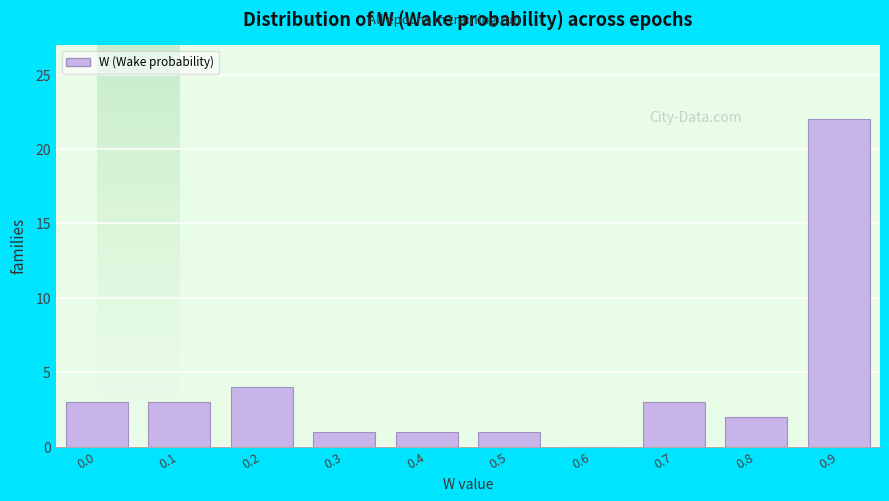

Reading left to right, what are all the values shown in this chart?

0.0=3	0.1=3	0.2=4	0.3=1	0.4=1	0.5=1	0.6=0	0.7=3	0.8=2	0.9=22